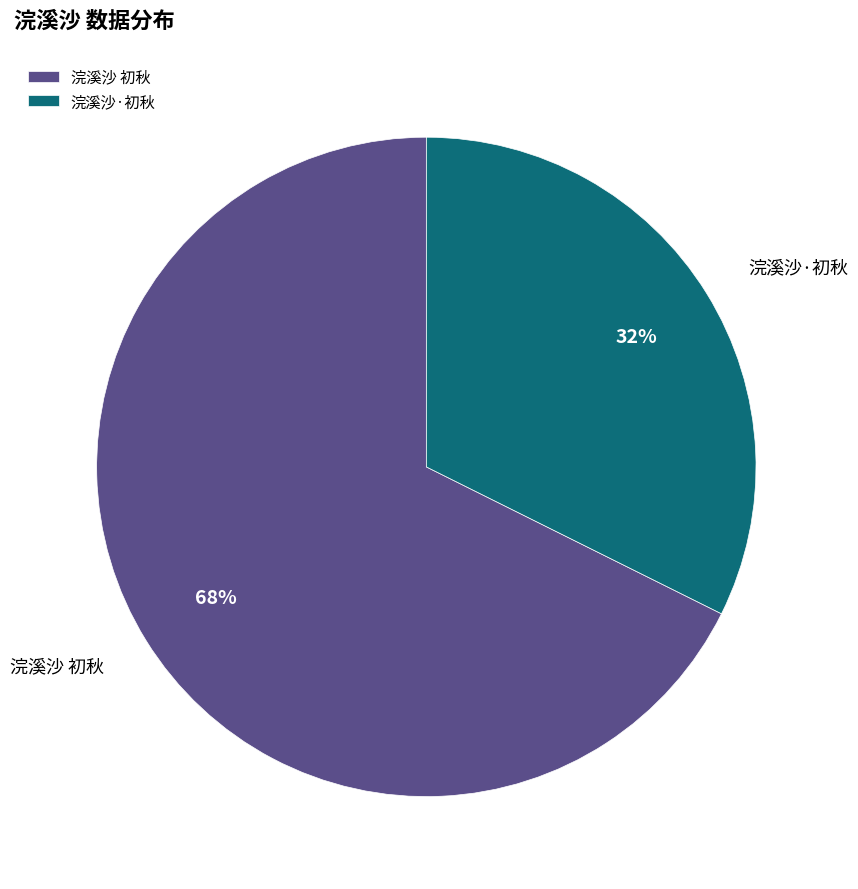

Is it true that 浣溪沙·初秋 is 46% of the pie?

False